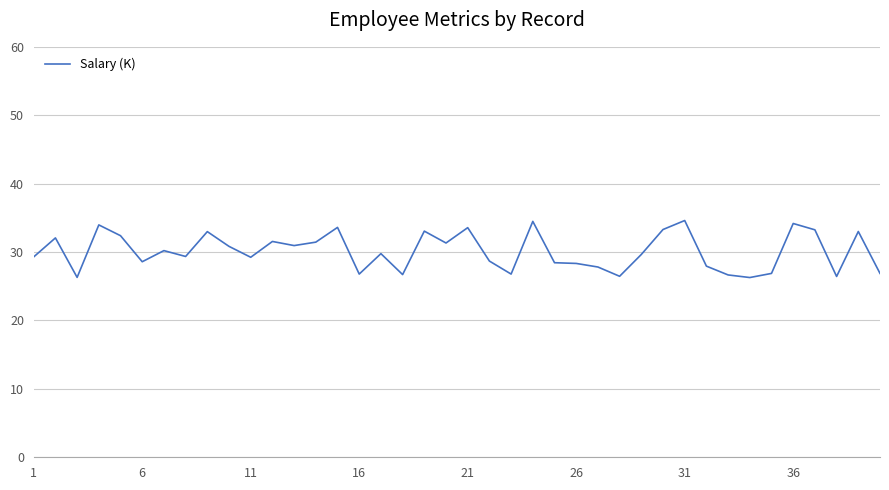

What is the minimum value shown in the chart?

26.3